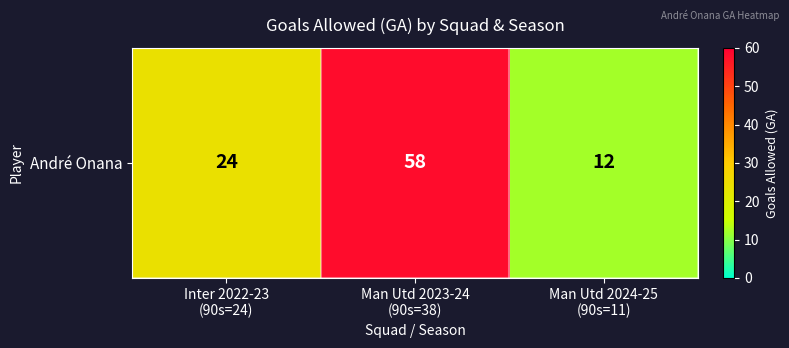

Reading left to right, what are all the values shown in this chart?

Inter 2022-23
(90s=24)=24	Man Utd 2023-24
(90s=38)=58	Man Utd 2024-25
(90s=11)=12